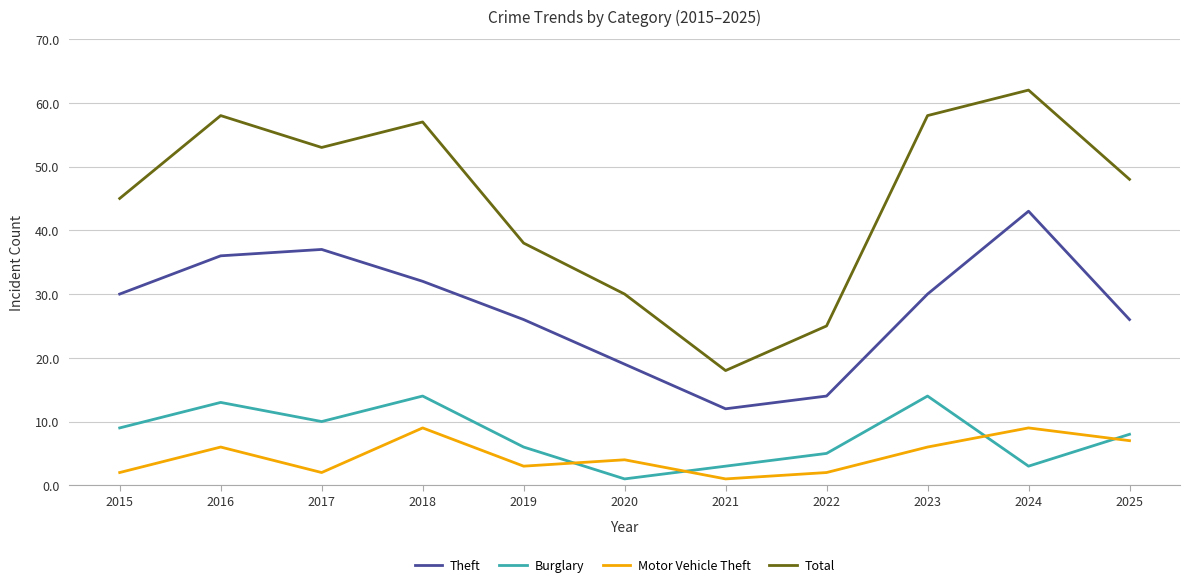

What is the sum of all Theft values?

305